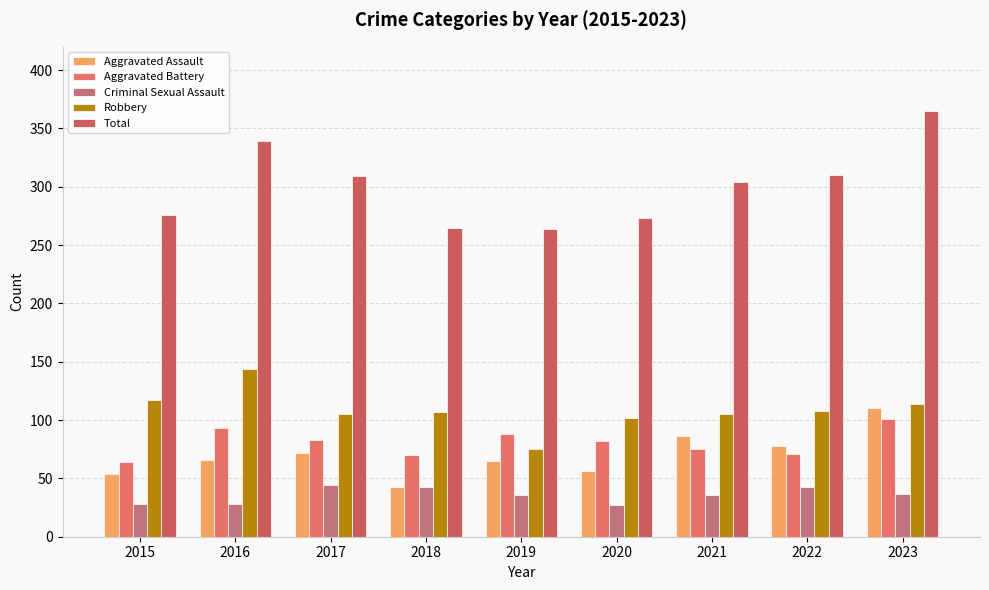

Rank the categories by Robbery value from highest to lowest.

2016, 2015, 2023, 2022, 2018, 2017, 2021, 2020, 2019